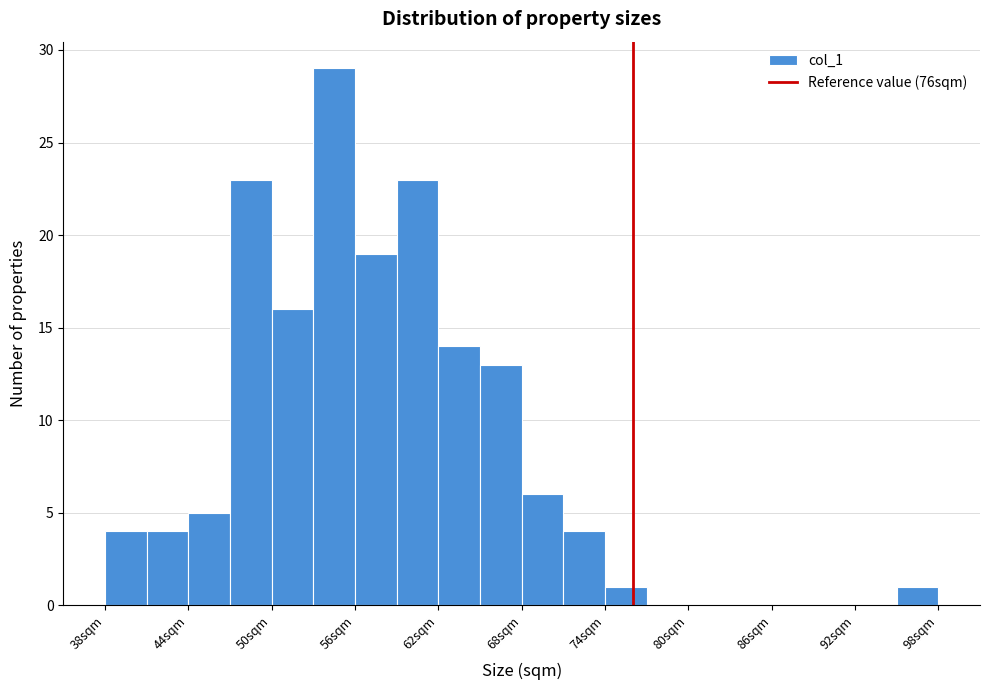

Read against the x-axis, roughly where is the centre of the tallest bar?

55